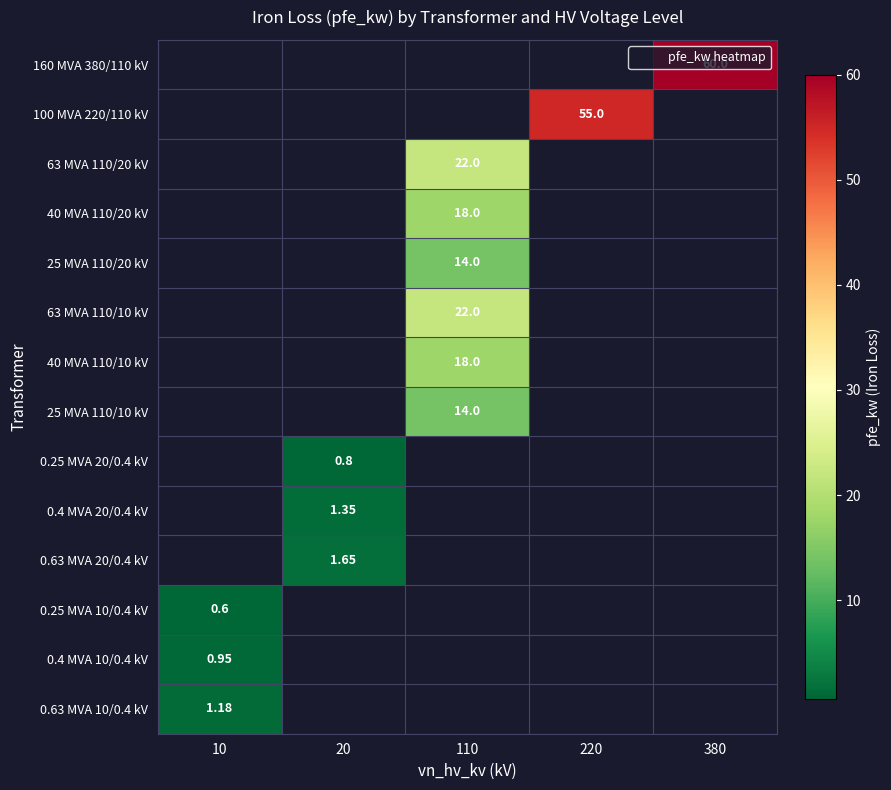

What is the maximum value shown in the chart?

60.0